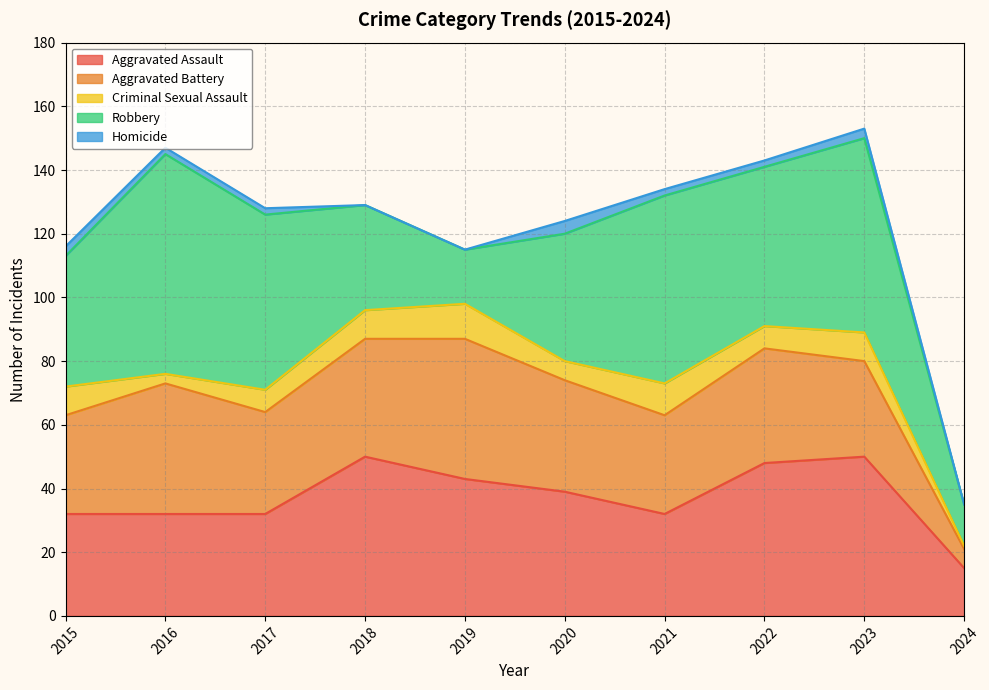

At which label does Criminal Sexual Assault reach its minimum?

2024